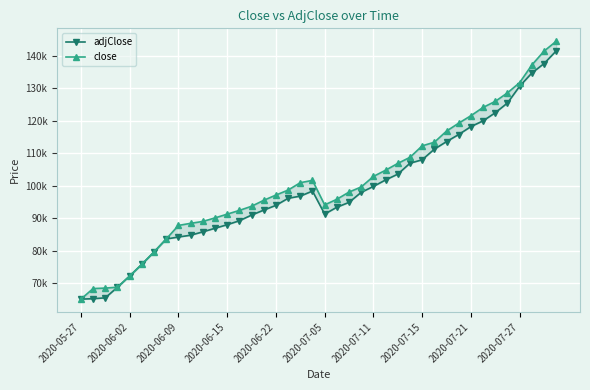

The value of close at 2020-07-05 is 94105. True or false?

True